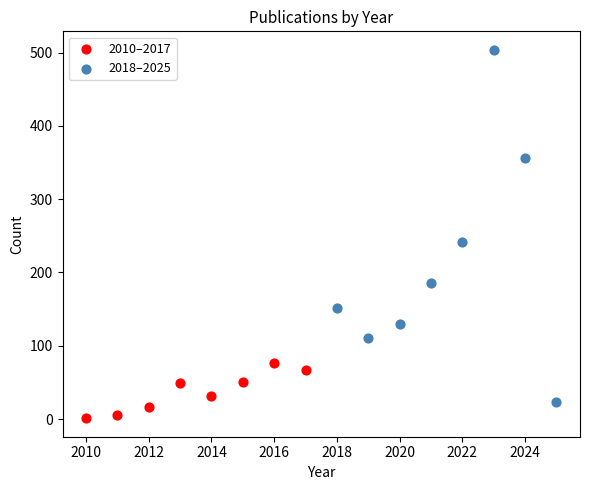

Which series contains the lowest Y value?

2010–2017